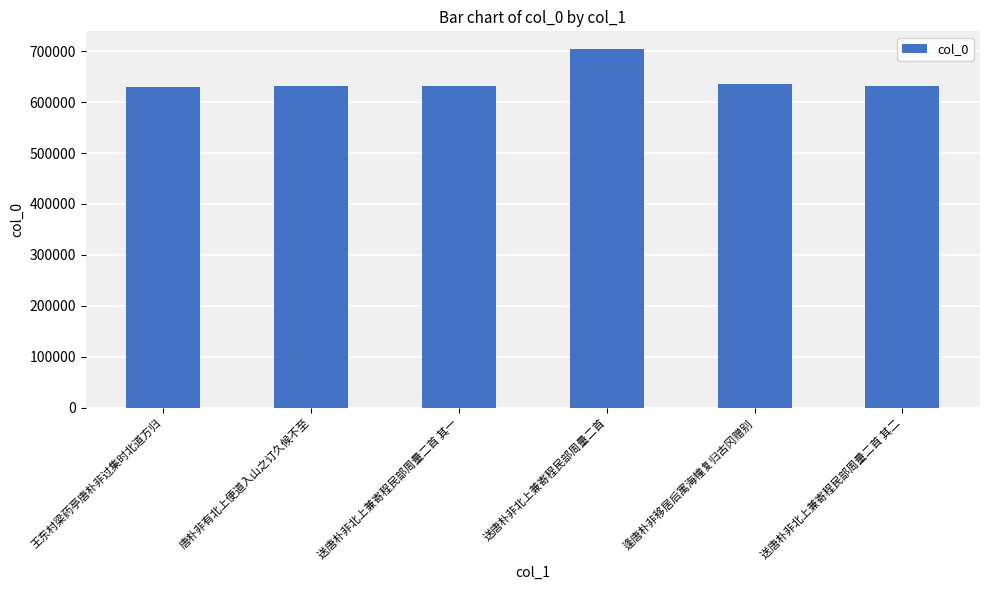

What is the label of the 1st bar from the left?

王东村梁药亭唐朴非过集时北道方归